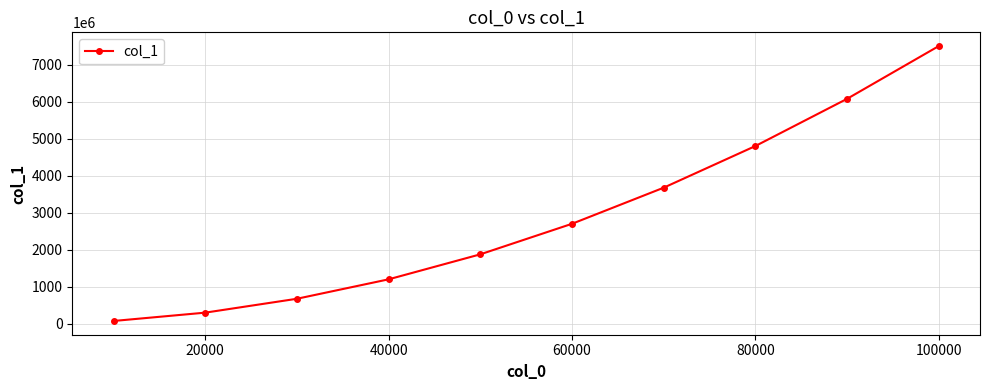

Reading right to left, extract all data points from this chart.

7500049999	6075044999	4800039999	3675034999	2700029999	1875024999	1200019999	675014999	300009999	75004999